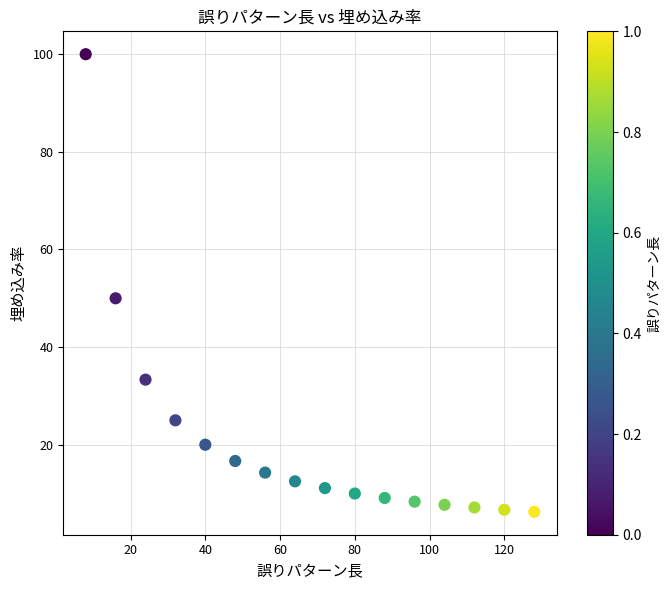

What Y value in the scatter plot is closest to 53?

50.0